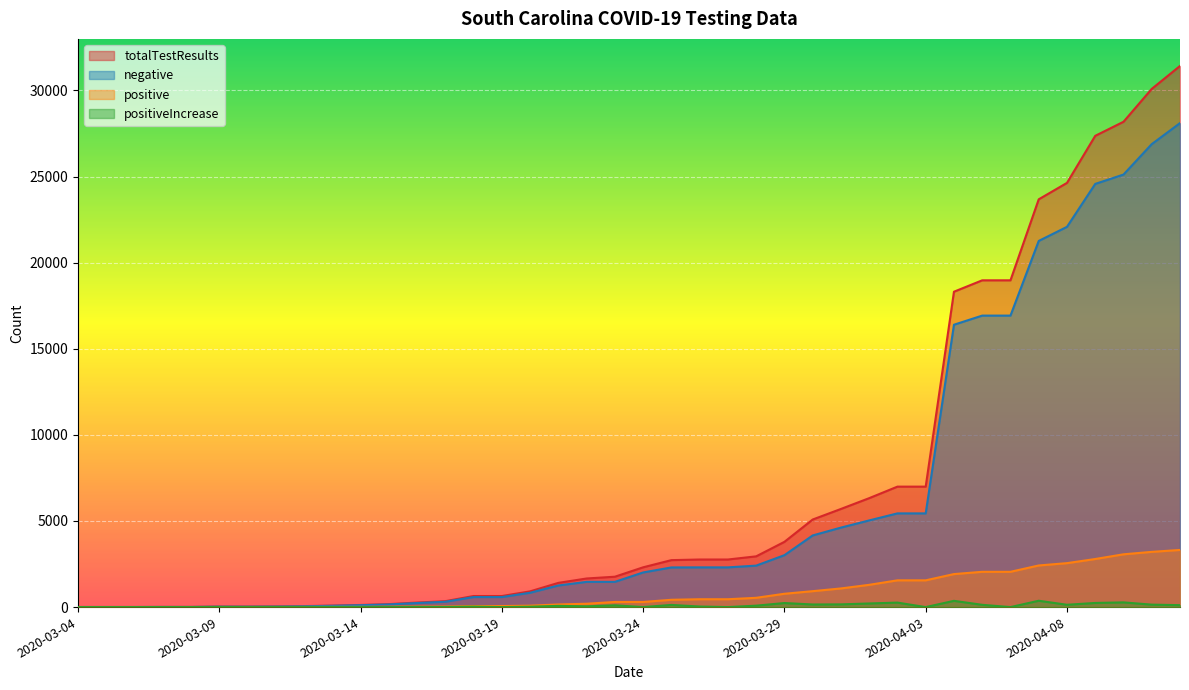

Which has a higher value, 2020-03-07 or 2020-03-19?

2020-03-19